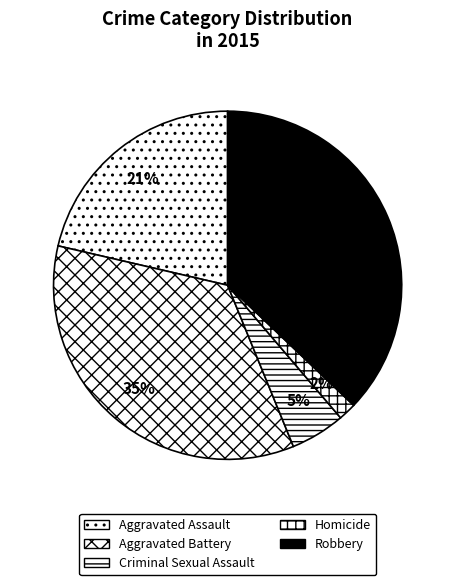

To the nearest percent, what is the average slice percentage?

20%